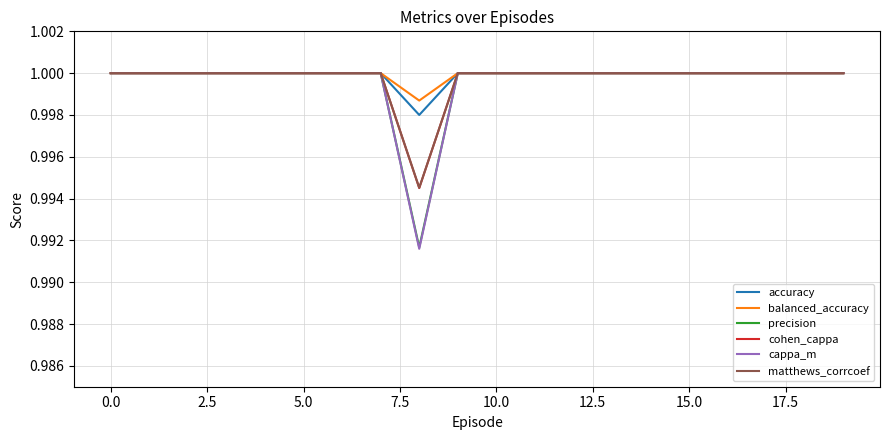

Which series has the largest range (max minus min)?

cappa_m